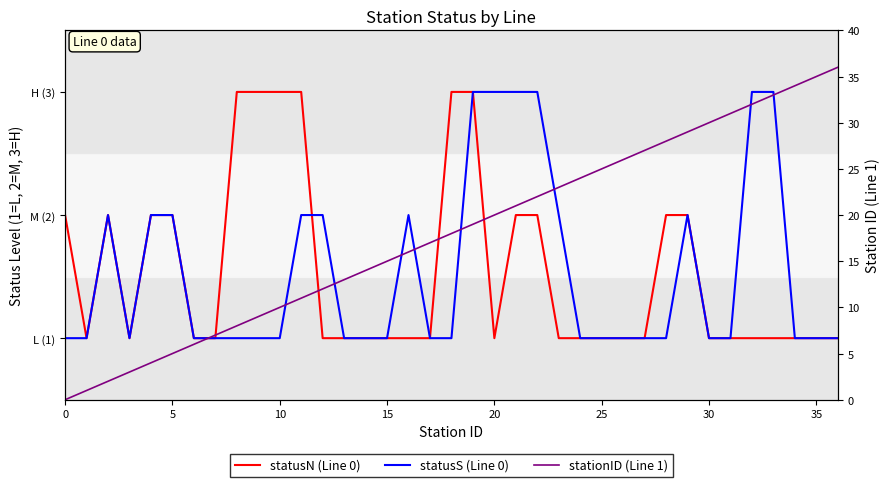

What are all the series names shown in the legend?

statusN (Line 0), statusS (Line 0), stationID (Line 1)